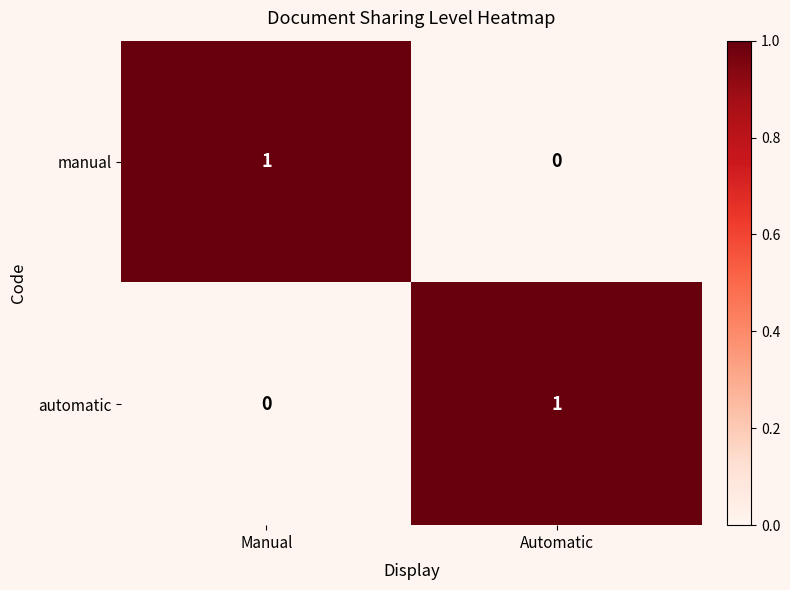

What is the difference between the highest and lowest values at Manual?

1